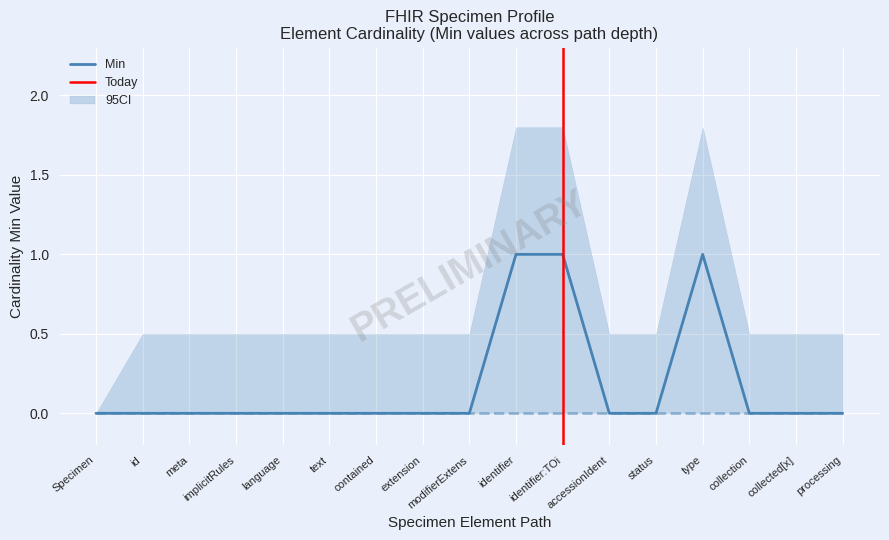

Rank the categories by value from lowest to highest.

Specimen, id, meta, implicitRules, language, text, contained, extension, modifierExtens, accessionIdent, status, collection, collected[x], processing, identifier, identifier:TOi, type